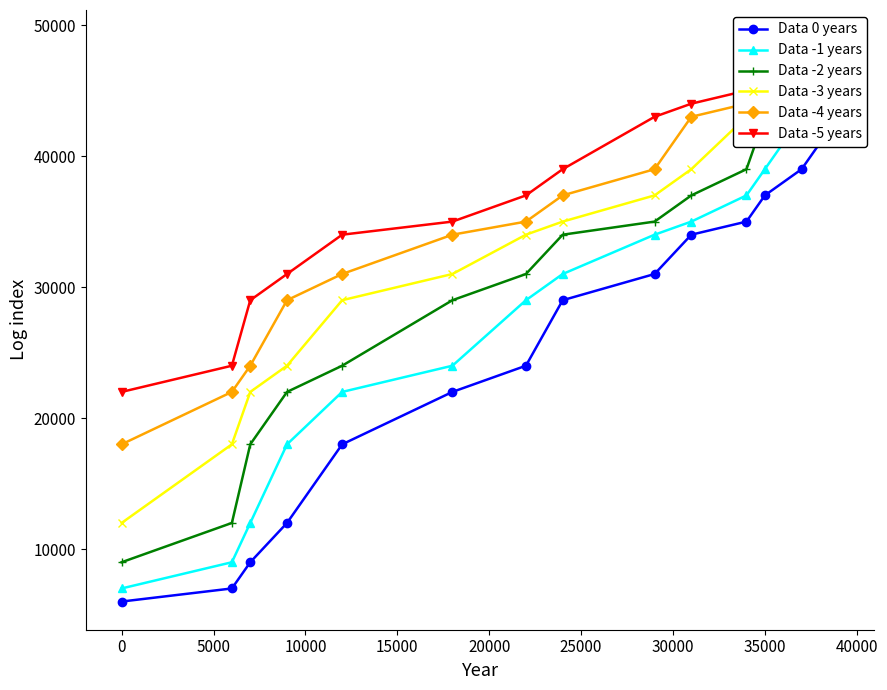

True or false: Data -1 years and Data -2 years cross at least once.

False